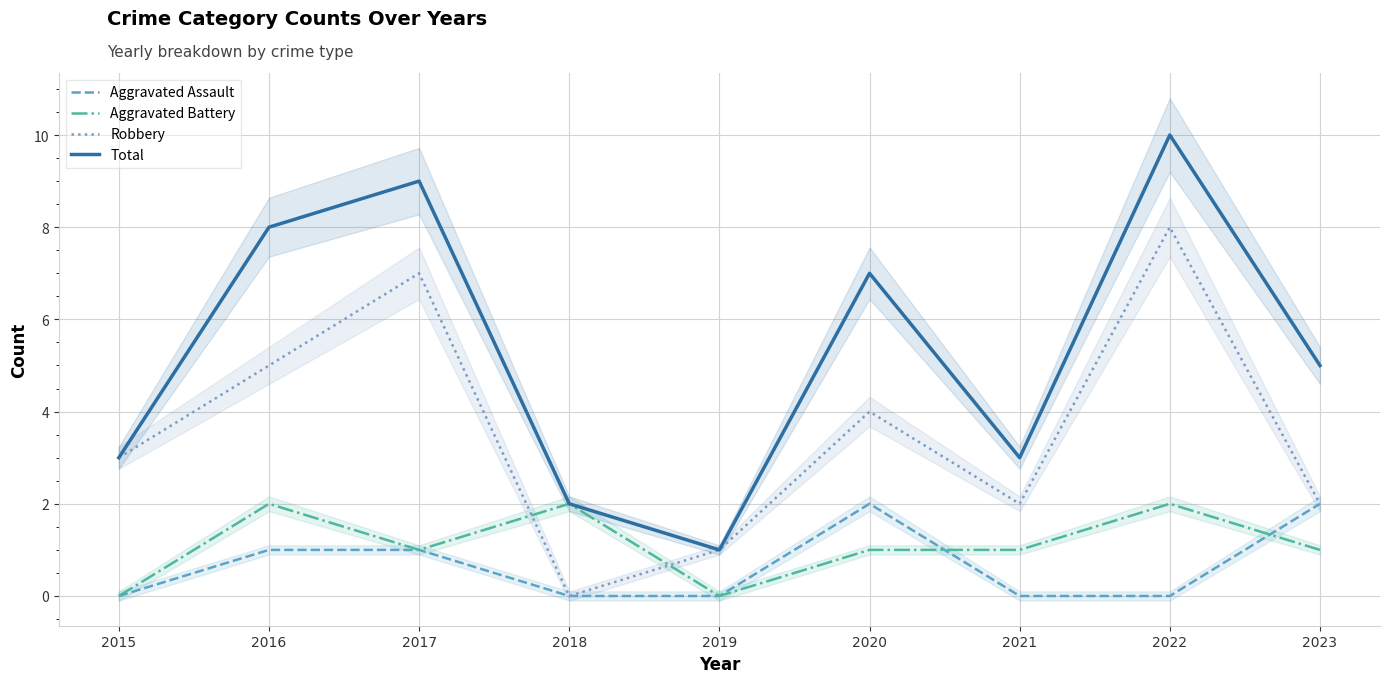

Which has a higher value, 2017 or 2015?

2017